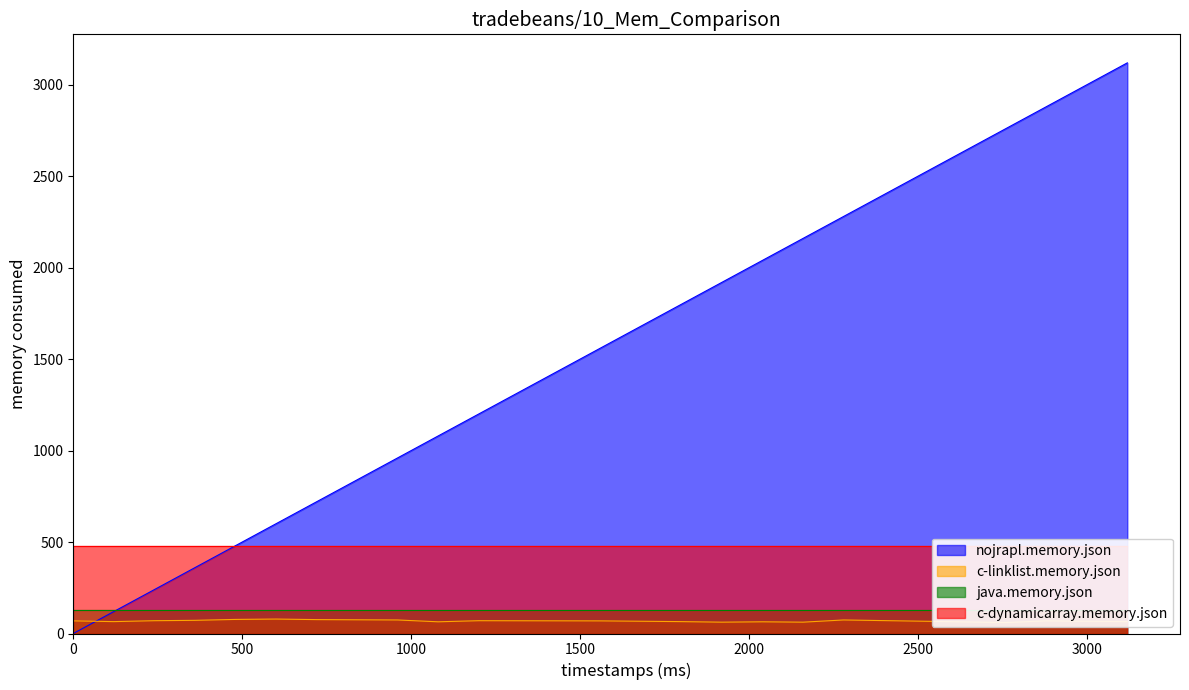

At which category is the sum across all series the highest?

3120